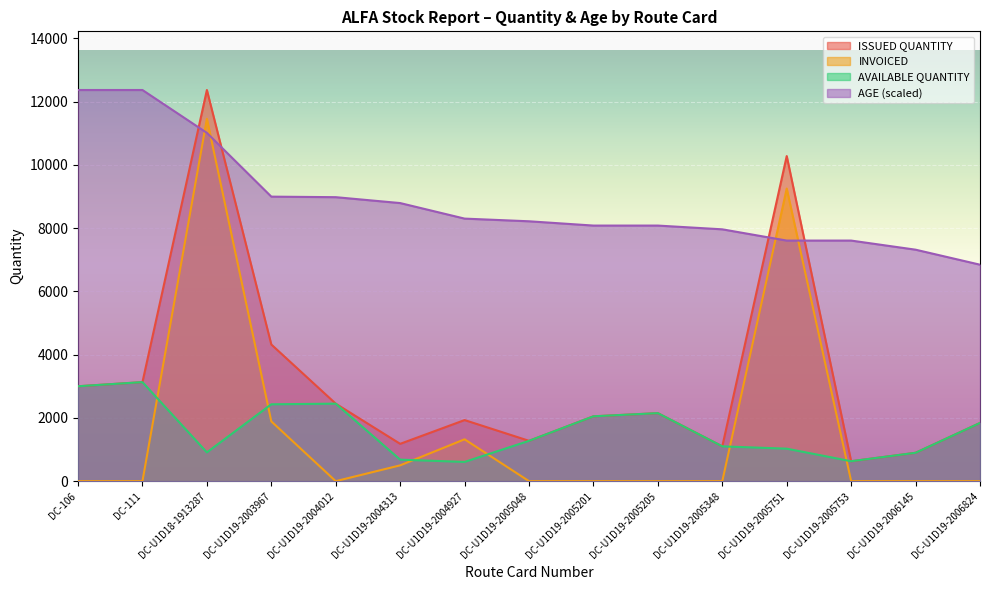

The INVOICED series shows 11455.0 at DC-U1D18-1913287. True or false?

True